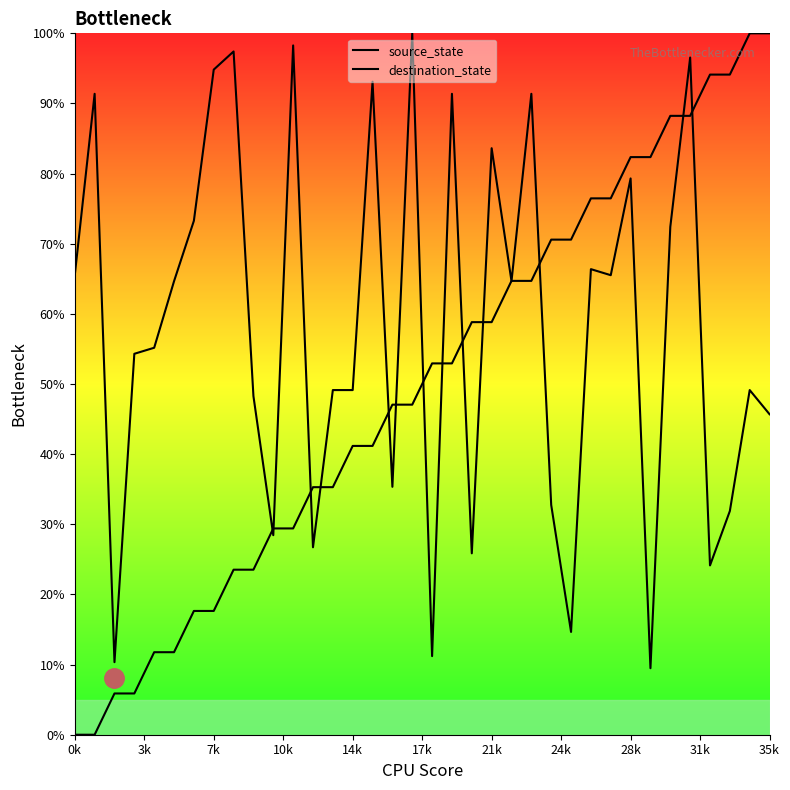

What is the value of the source_state point at the 31st from the left?

88.2